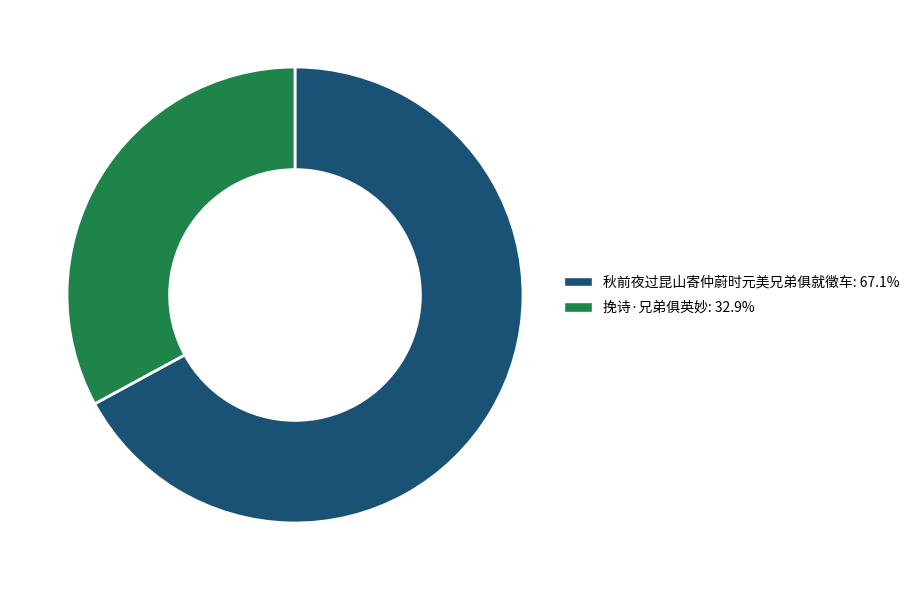

What is the ratio of the value at 挽诗·兄弟俱英妙 to the value at 秋前夜过昆山寄仲蔚时元美兄弟俱就徵车?

0.5